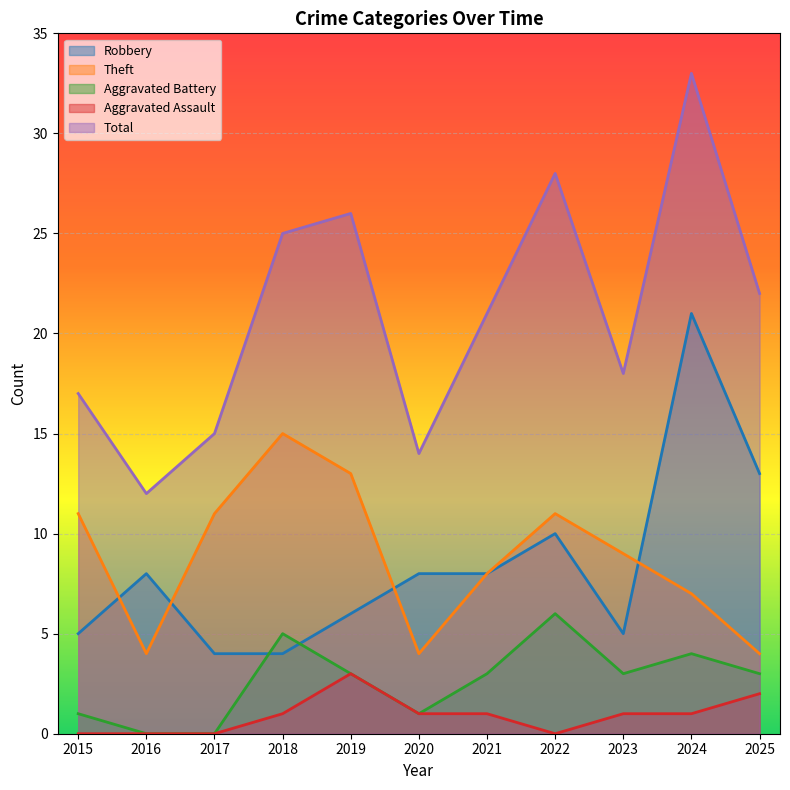

True or false: Total has a value of 15 at 2017.

True